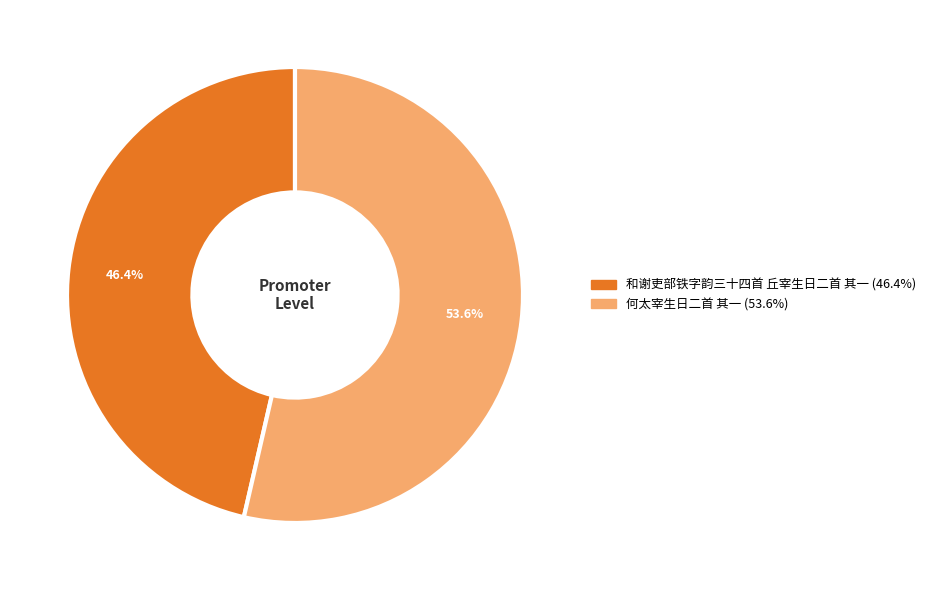

Does 何太宰生日二首 其一 account for over 50% of the chart?

Yes